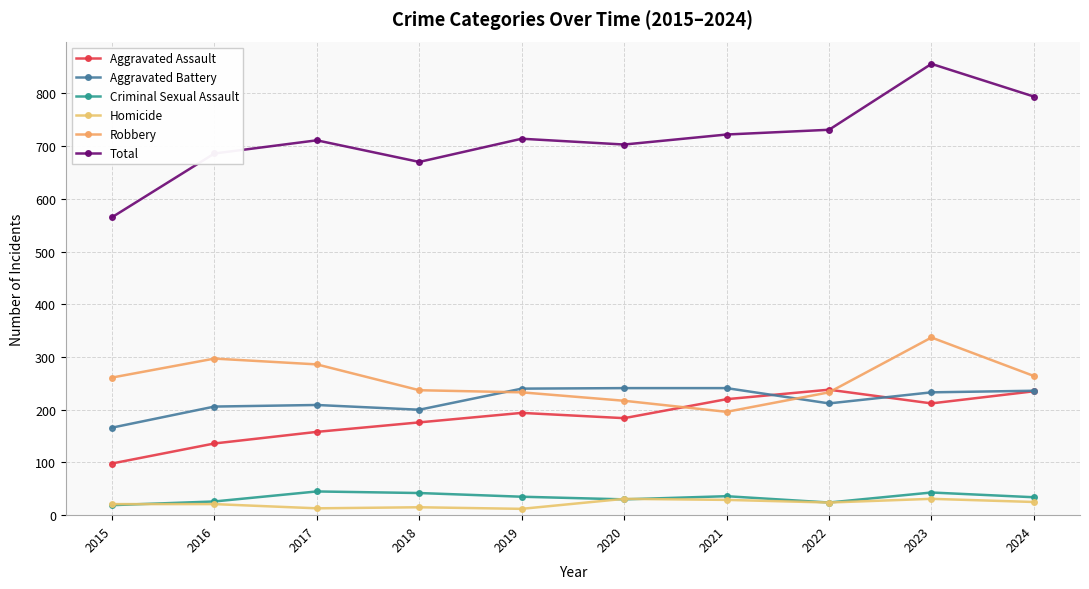

What is the value of the Homicide point at the 6th from the left?

31